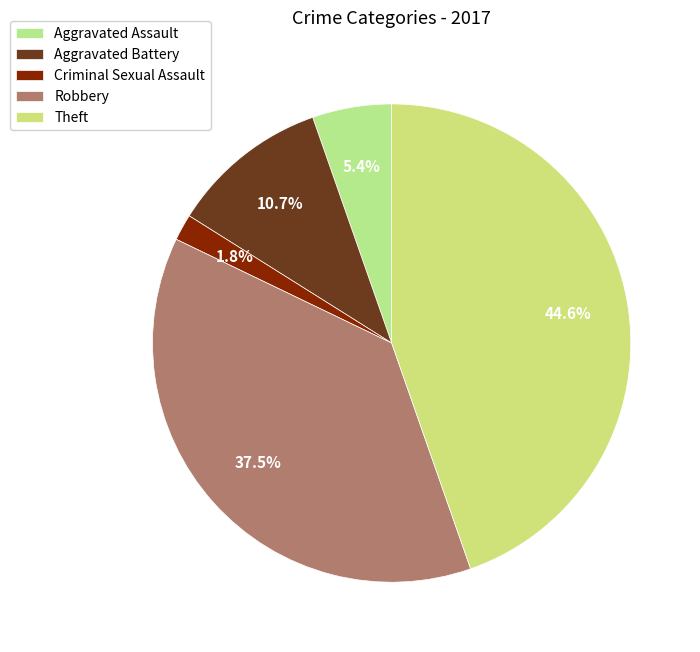

What is the ratio of the value at Theft to the value at Aggravated Battery?

4.2